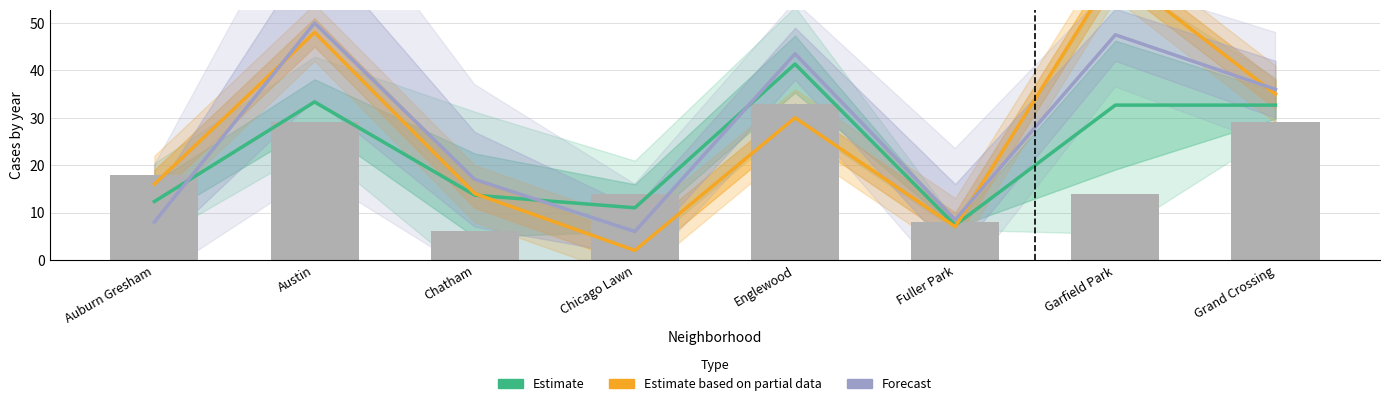

What is the label of the 2nd bar from the left?

Austin